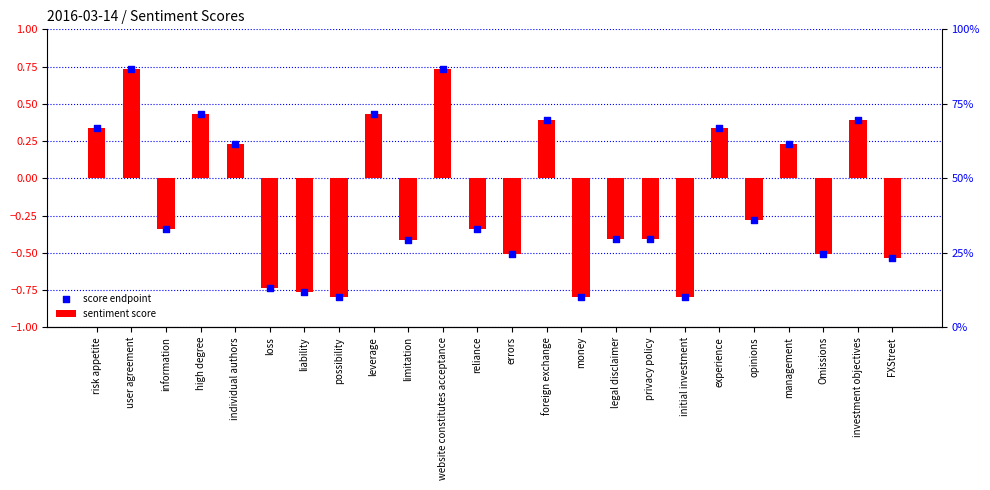

Is the value of score endpoint at information greater than the value of sentiment score at opinions?

No